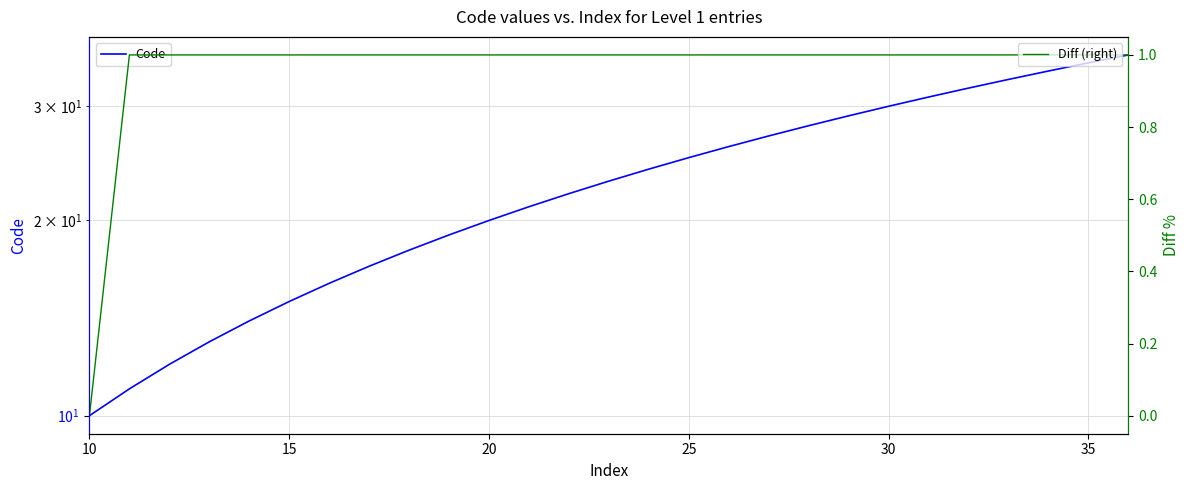

Which category has the lowest value across all series?

10